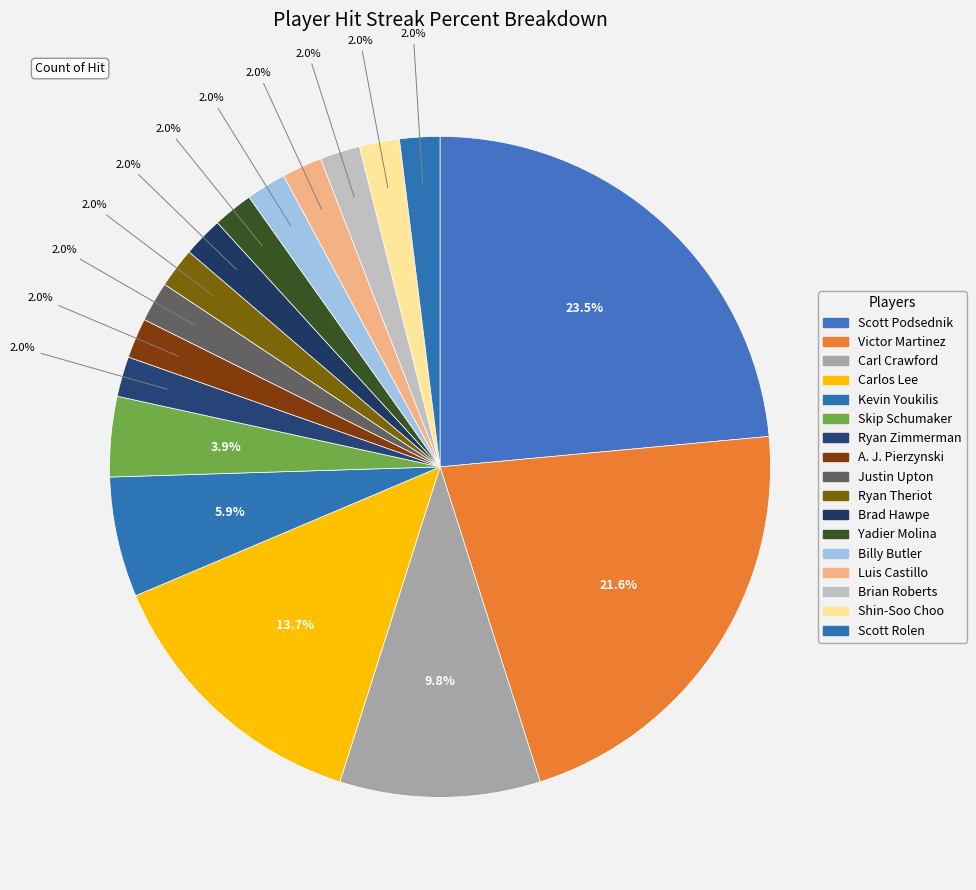

How many segments does this pie chart have?

17